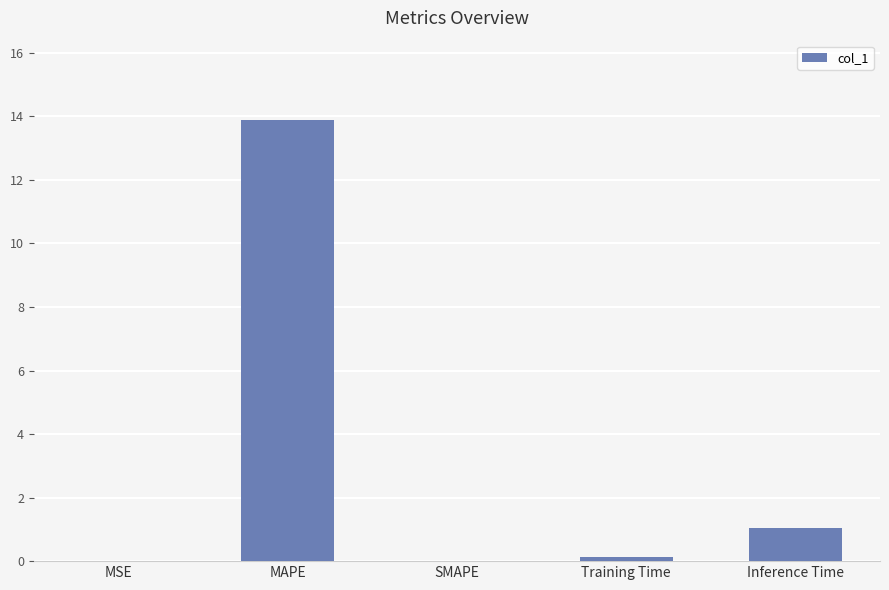

Does the chart contain stacked bars?

No